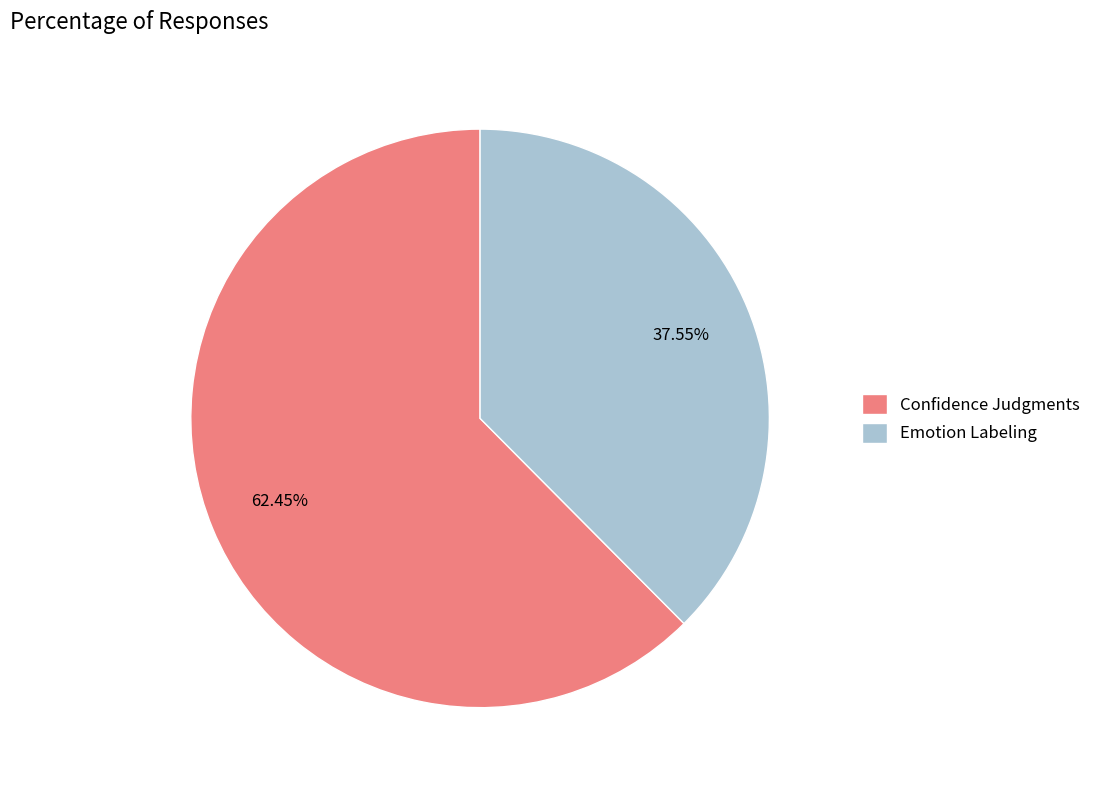

Rank the categories by value from lowest to highest.

Emotion Labeling, Confidence Judgments